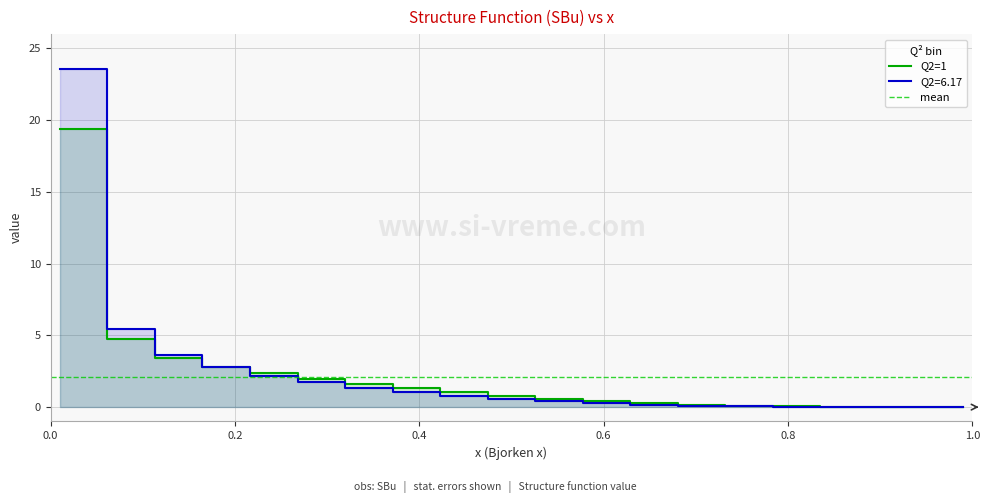

Rank the series by their maximum value, from lowest to highest.

Q2=1, Q2=6.17